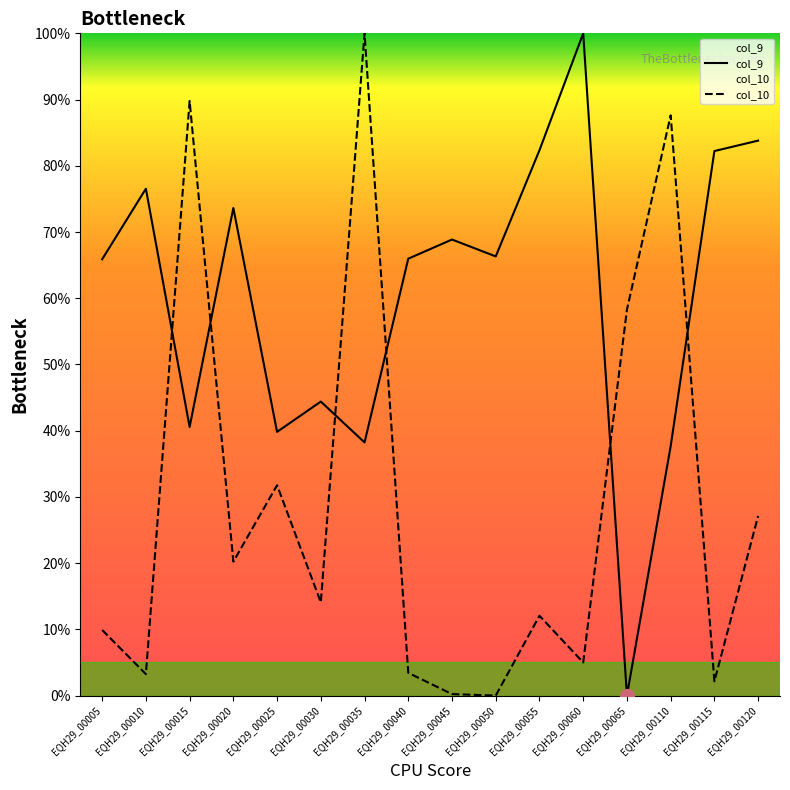

After their last crossing, which series has the higher values: col_10 or col_9?

col_9